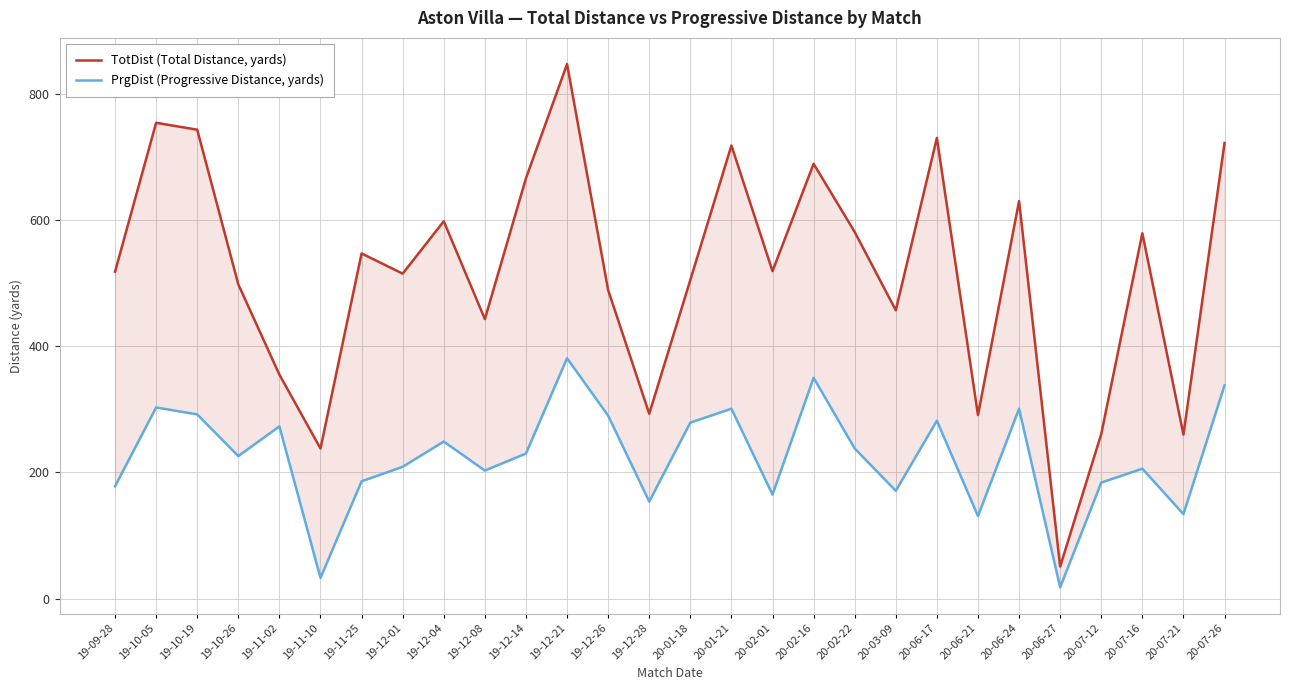

What is the sum of all TotDist (Total Distance, yards) values?

14497